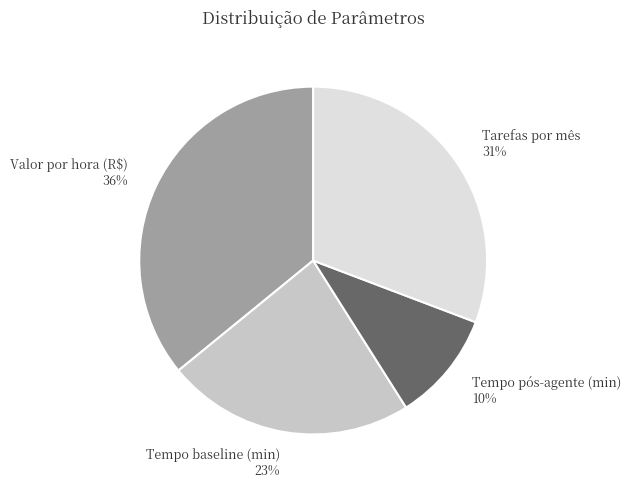

Between Valor por hora (R$) and Tarefas por mês, which is larger?

Valor por hora (R$)